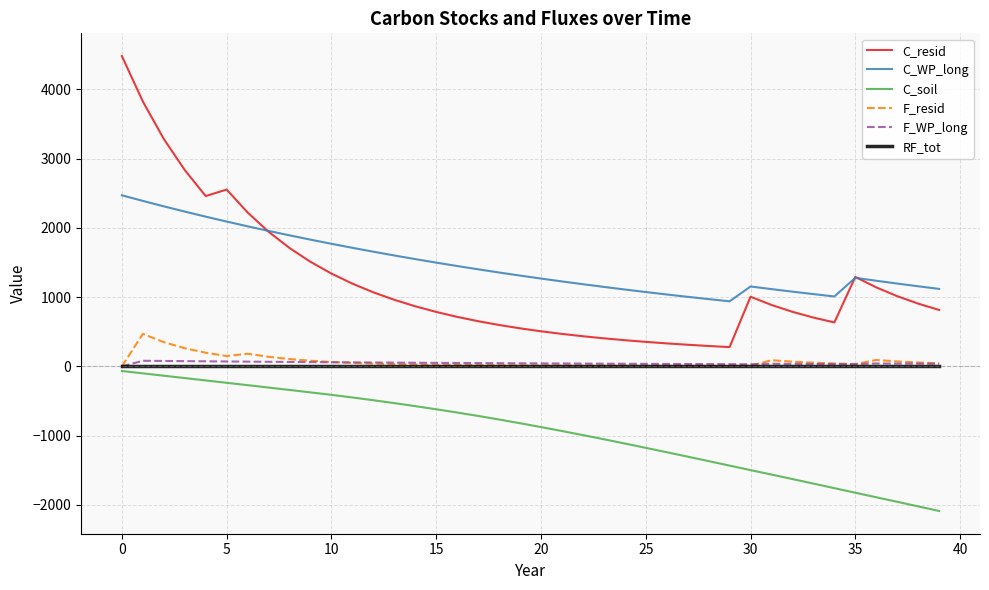

Which series has the widest spread of values?

C_resid